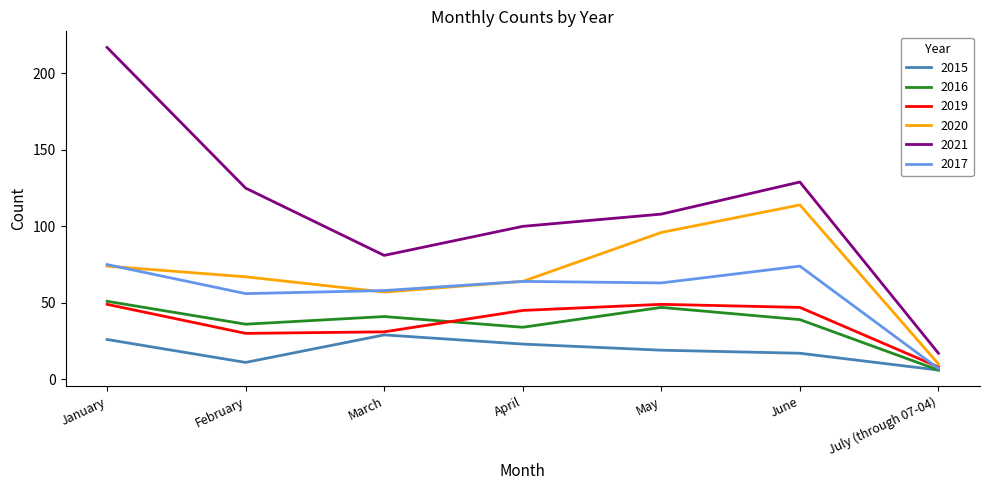

What is the total value across all series at July (through 07-04)?

54